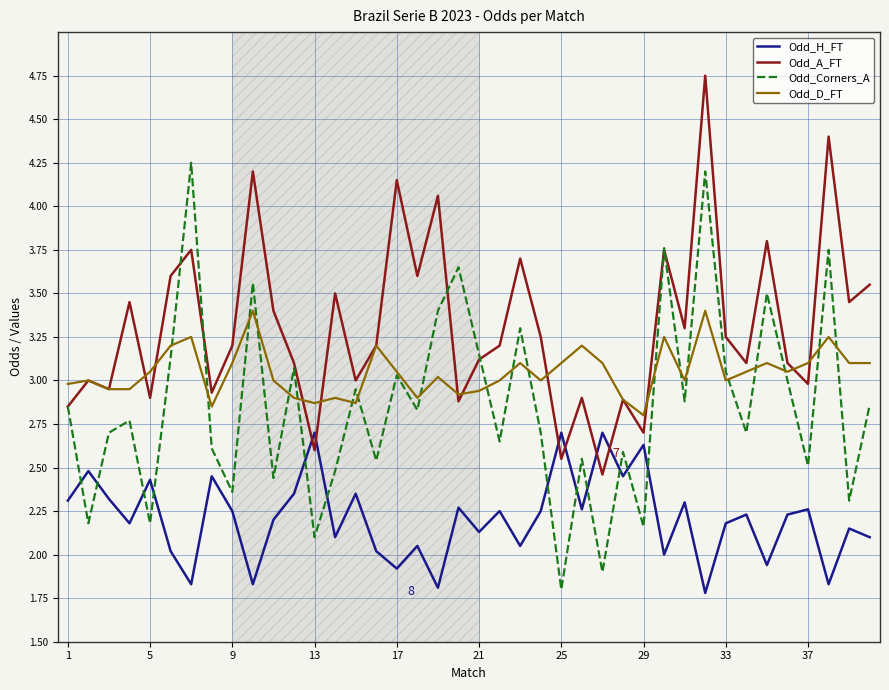

What is the maximum value for Odd_H_FT?

2.7